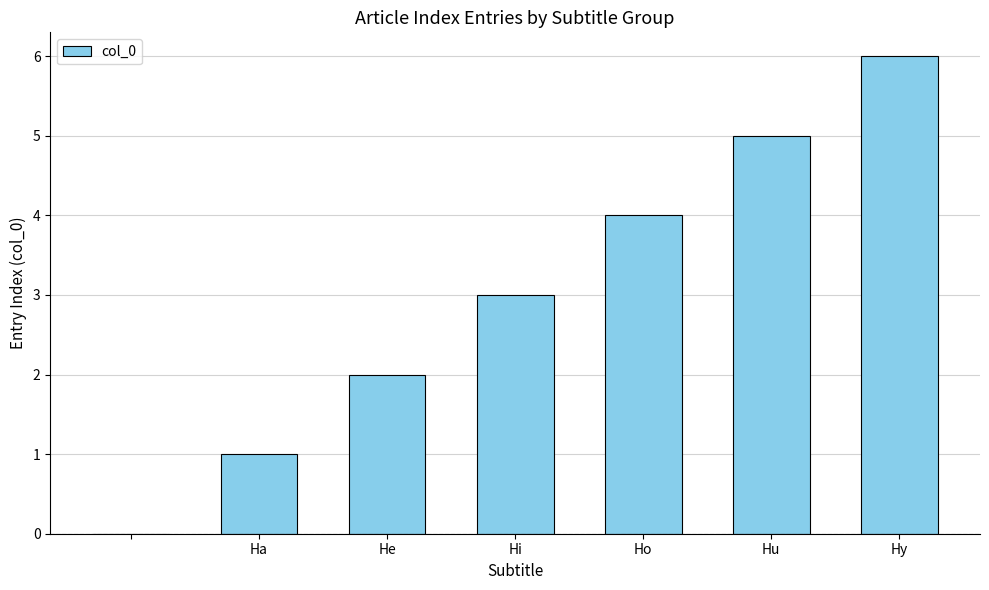

What is the sum of all values?

21